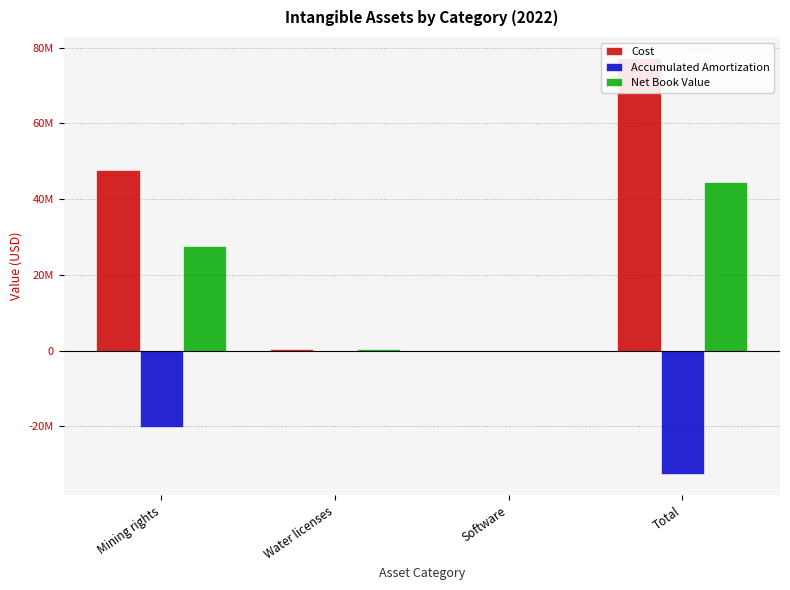

Rank the series by their maximum value, from lowest to highest.

Accumulated Amortization, Net Book Value, Cost